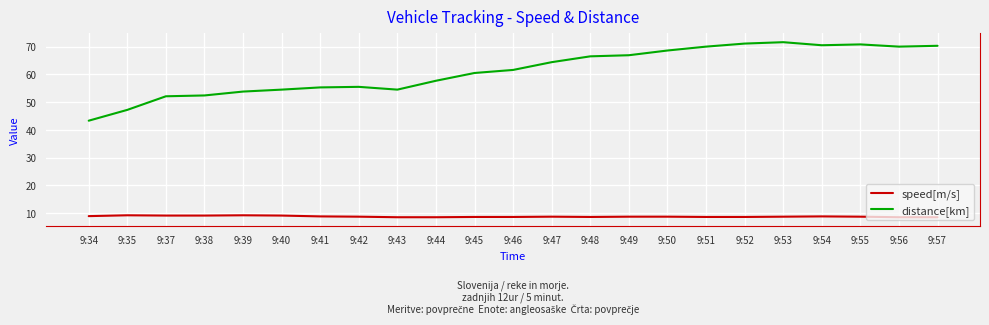

Which series changed the most between 9:46 and 9:52?

distance[km]